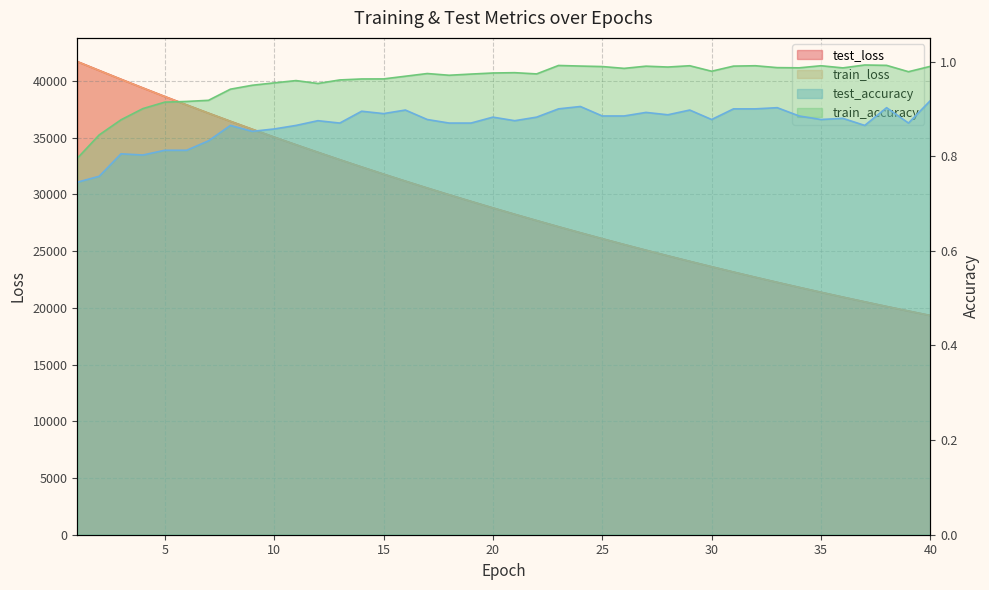

Where is the first local minimum for train_accuracy?

12